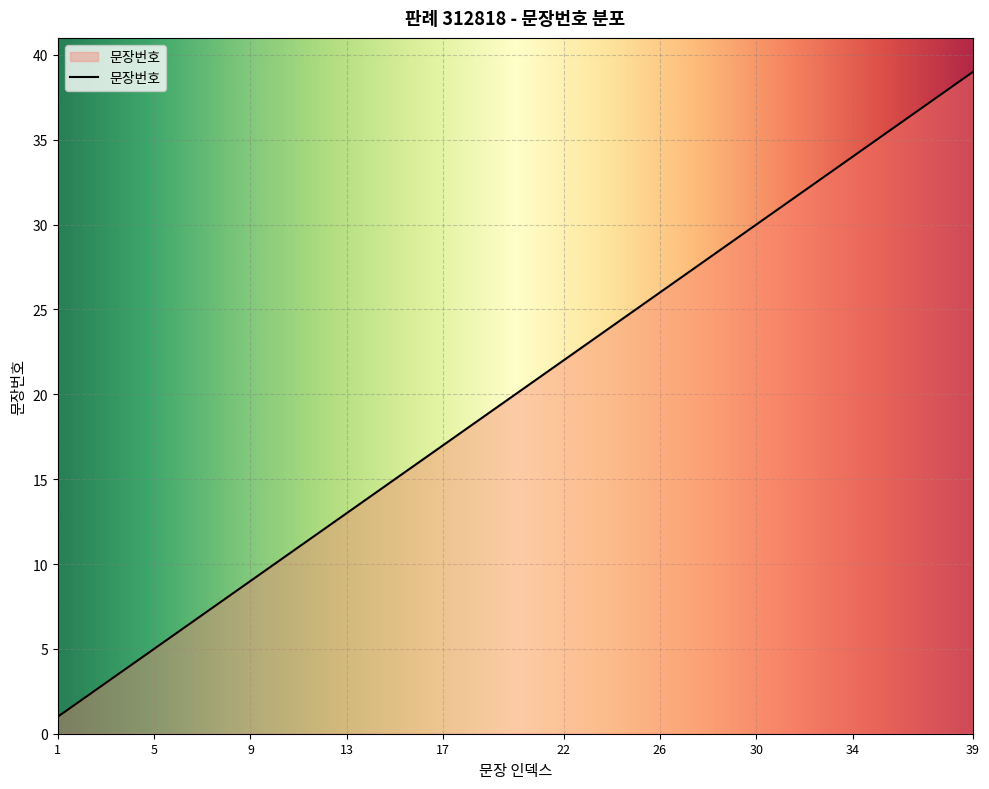

What is the greatest value displayed?

39